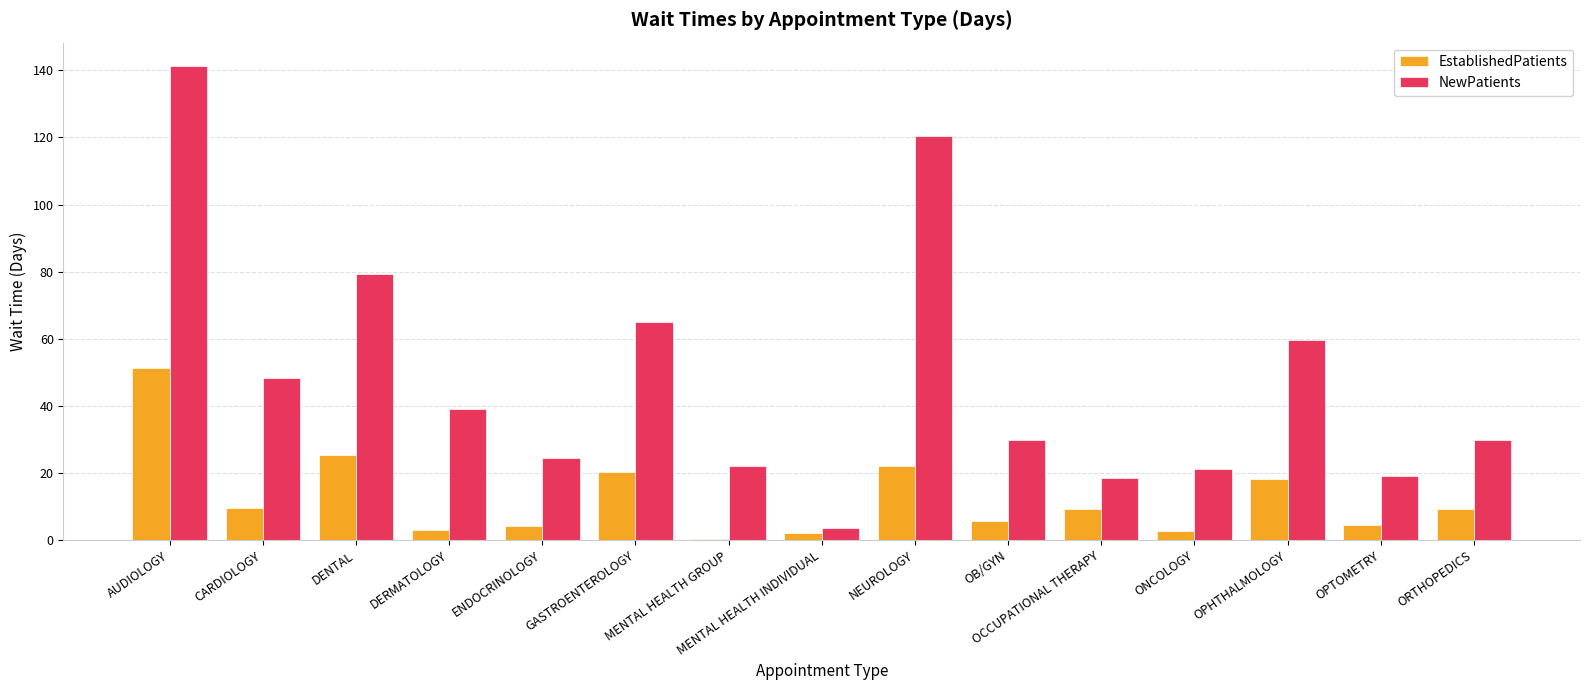

How many data points does each series have?

15